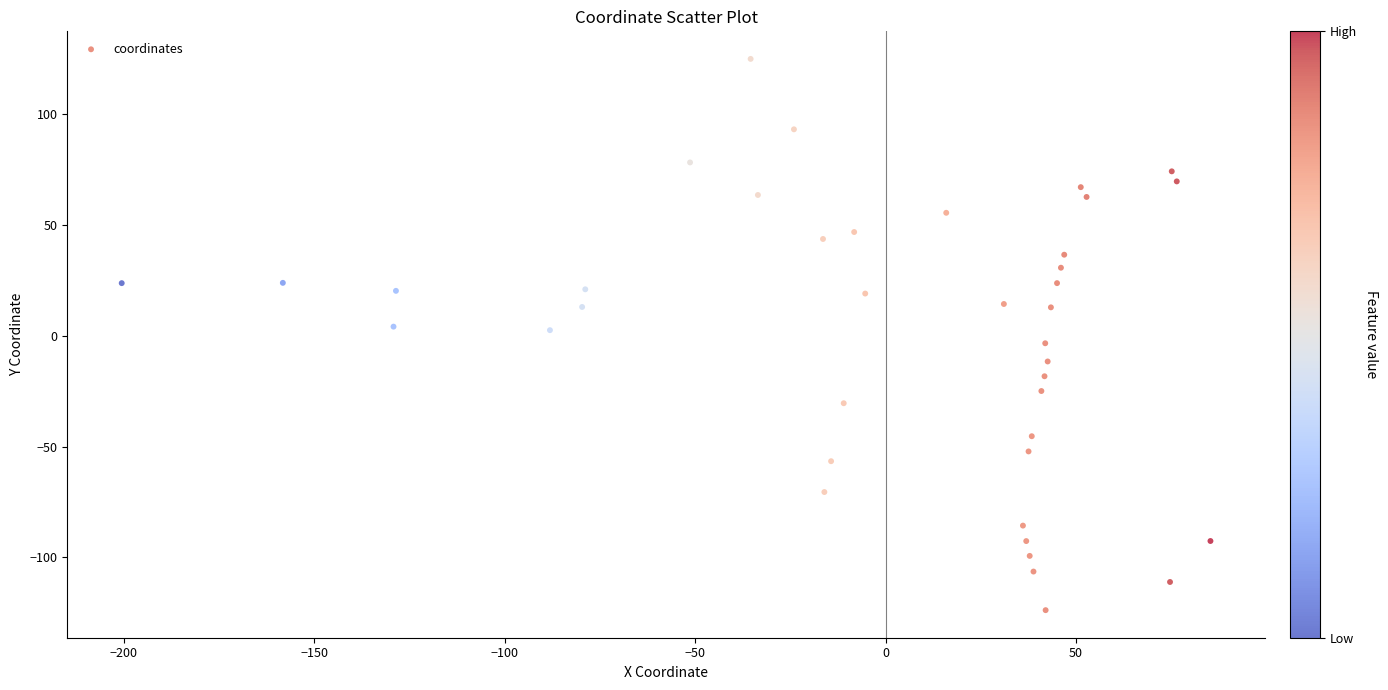

What is the range of X values (max minus min)?

285.9